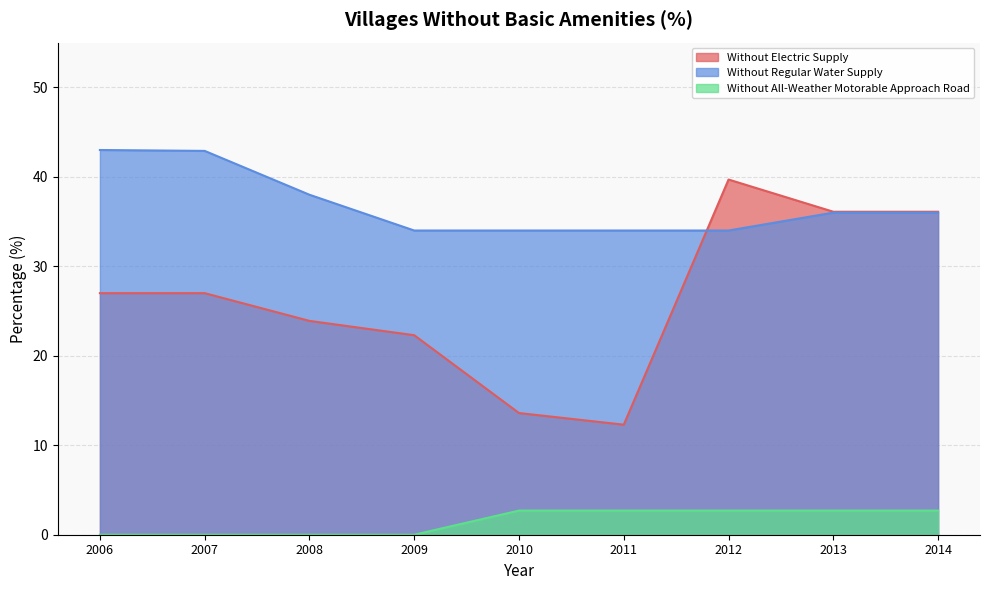

Count the Without Regular Water Supply values in the range 34 to 38.

7